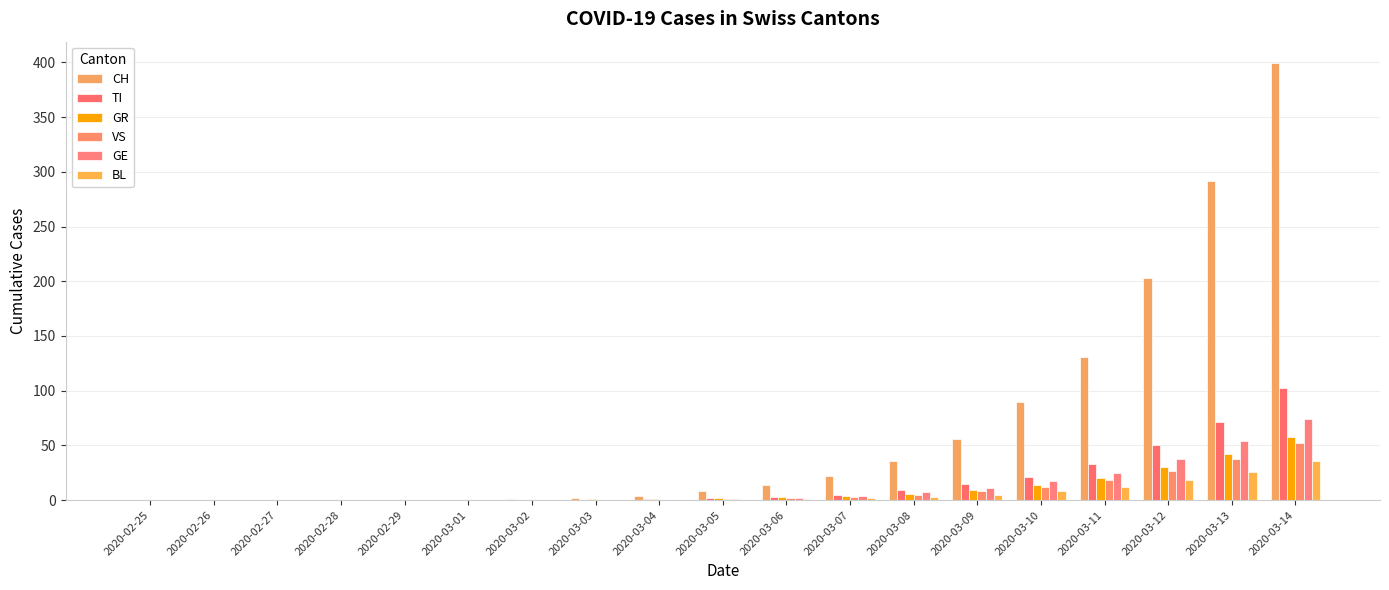

Are the bars horizontal?

No